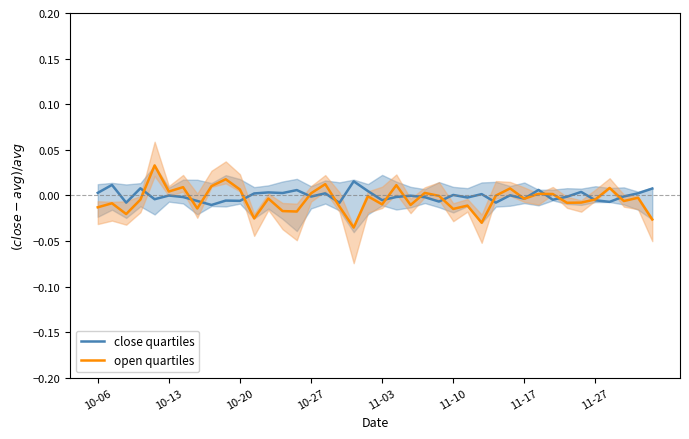

In close quartiles, how many points are lower than both neighbors (excluding endpoints)?

14